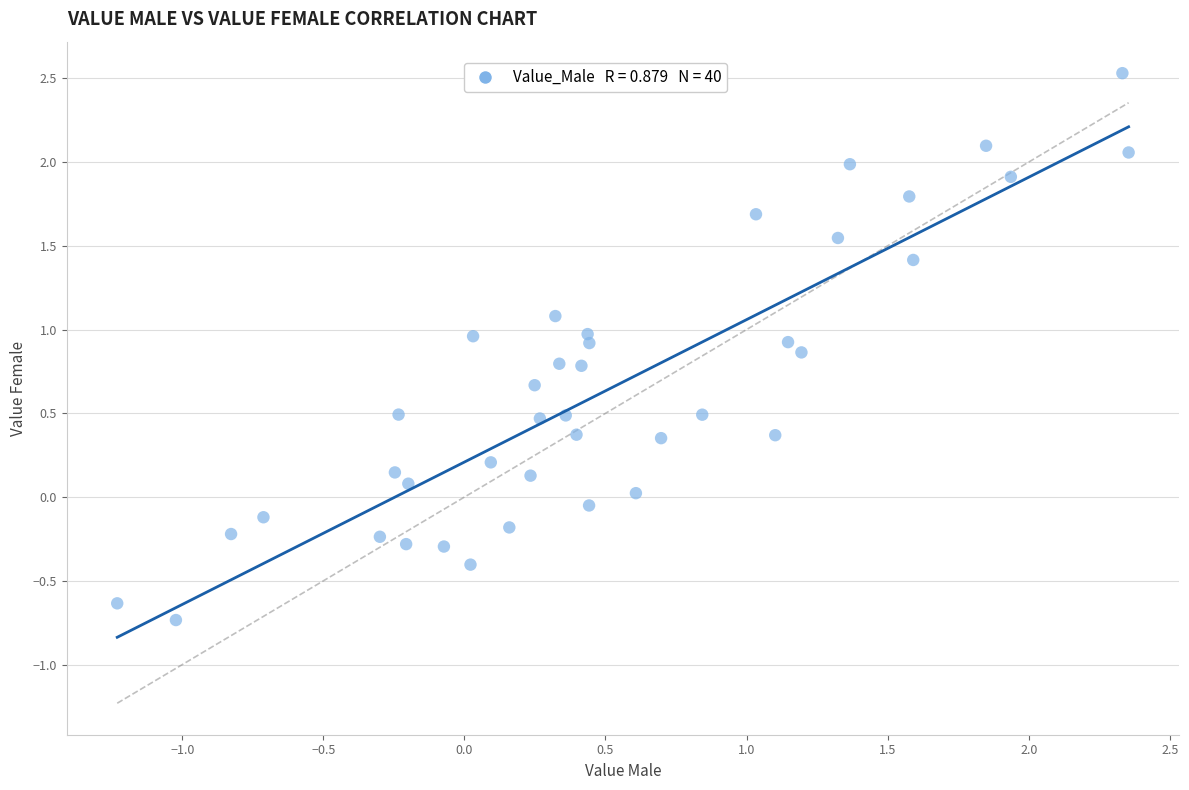

What is the range of Y values (max minus min)?

3.3